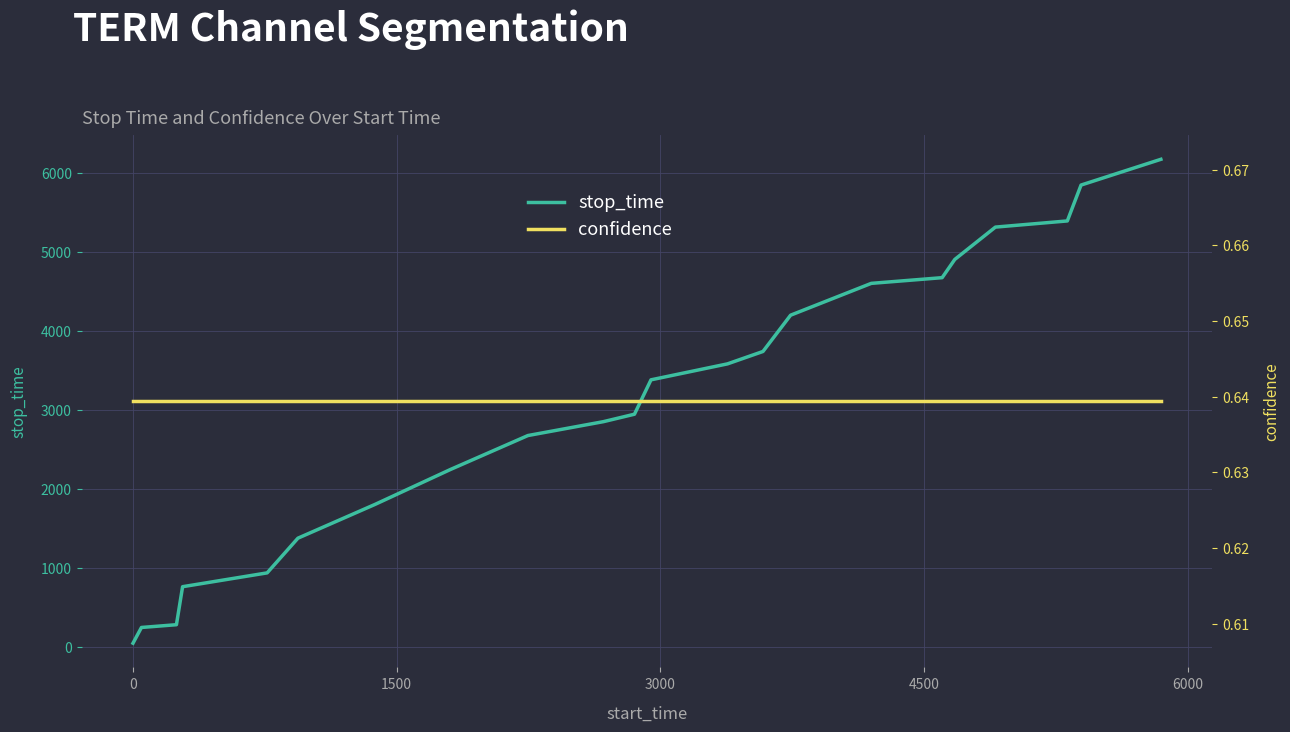

Which series has the widest spread of values?

stop_time